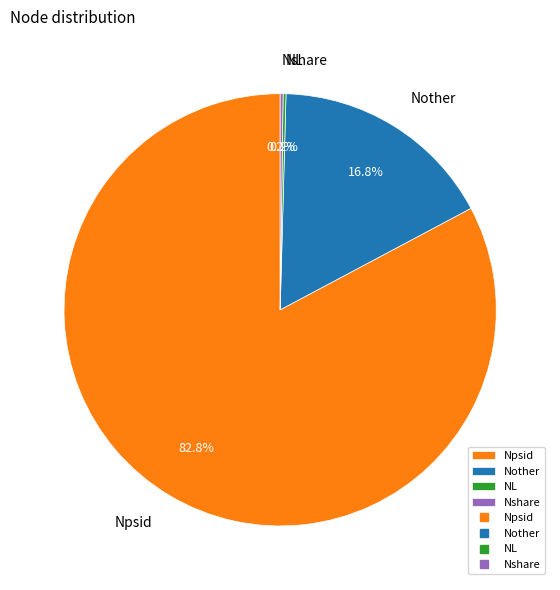

What is the ratio of the value at Npsid to the value at Nother?

4.9